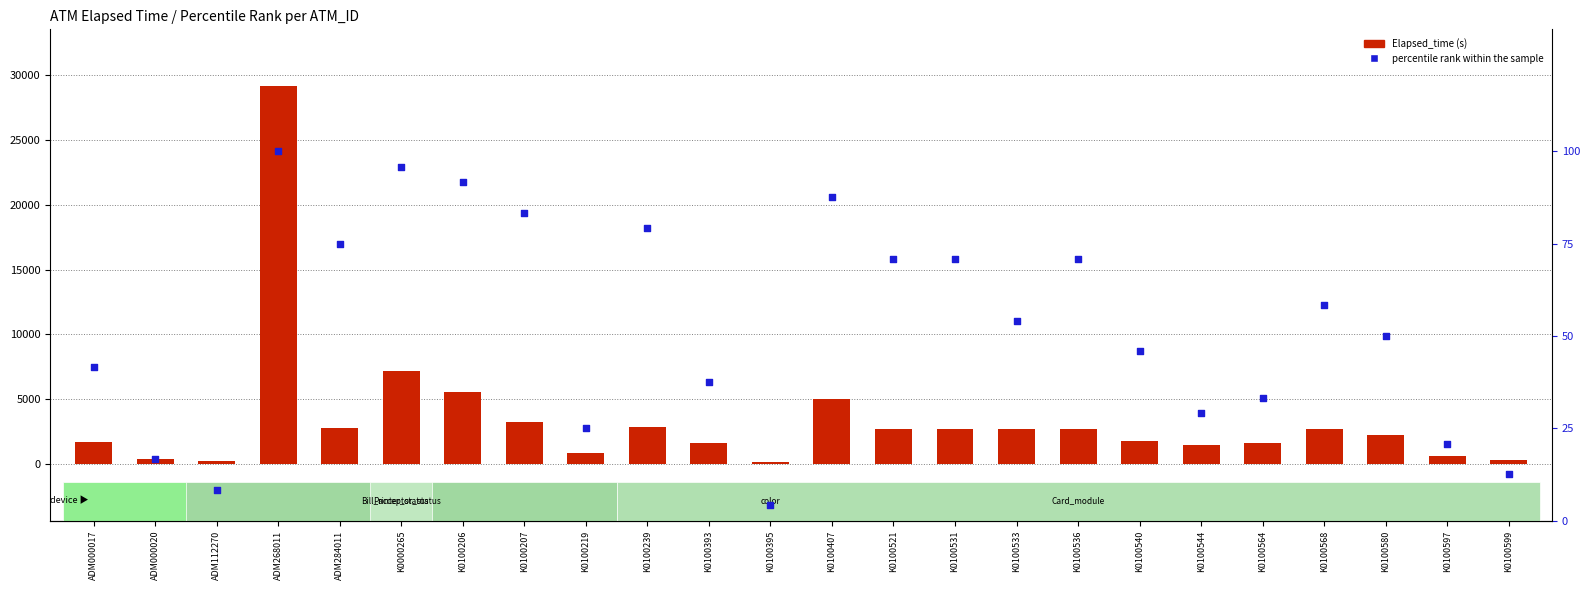

At which category is the sum across all series the highest?

ADM268011